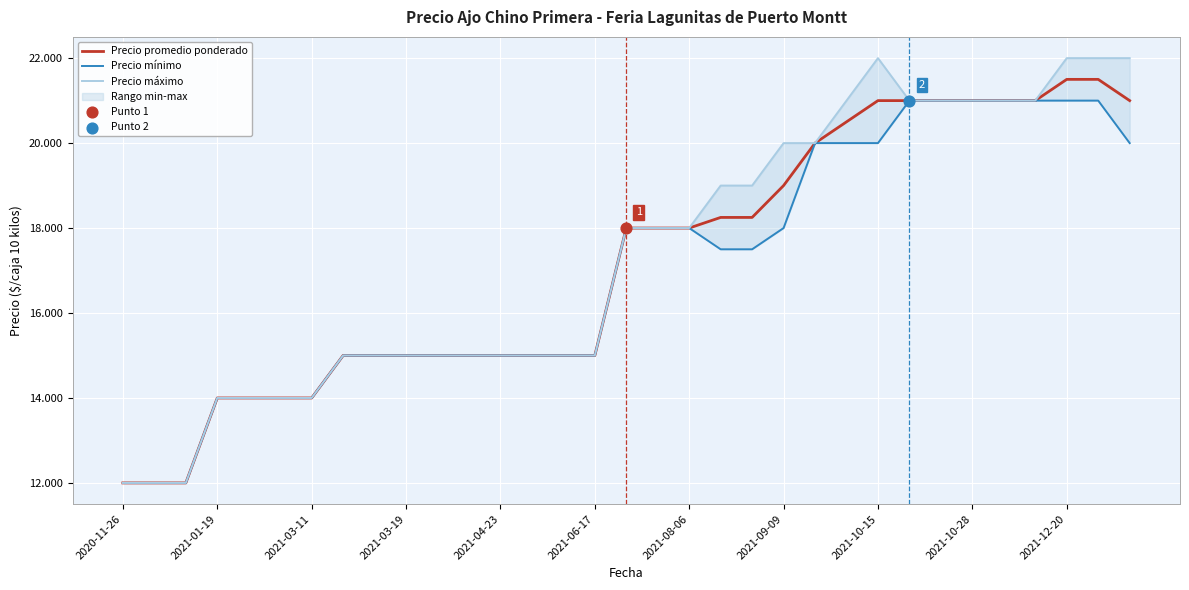

Which series has the largest total across all categories?

Precio máximo